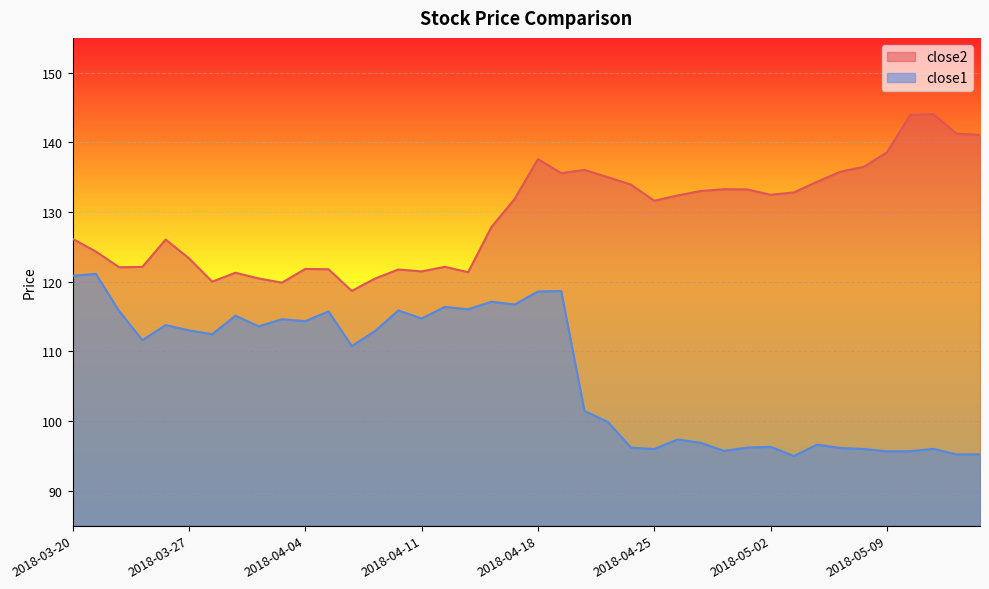

Reading left to right, transcribe all the data shown in this chart.

close2: 2018-03-20=126.2	2018-03-21=124.3	2018-03-22=122.1	2018-03-23=122.1	2018-03-26=126.1	2018-03-27=123.4	2018-03-28=120.0	2018-03-29=121.3	2018-04-02=120.5	2018-04-03=119.9	2018-04-04=121.8	2018-04-05=121.8	2018-04-06=118.7	2018-04-09=120.5	2018-04-10=121.8	2018-04-11=121.5	2018-04-12=122.1	2018-04-13=121.4	2018-04-16=127.8	2018-04-17=131.9	2018-04-18=137.6	2018-04-19=135.6	2018-04-20=136.1	2018-04-23=135.0	2018-04-24=133.9	2018-04-25=131.6	2018-04-26=132.4	2018-04-27=133.0	2018-04-30=133.3	2018-05-01=133.2	2018-05-02=132.5	2018-05-03=132.8	2018-05-04=134.4	2018-05-07=135.8	2018-05-08=136.5	2018-05-09=138.6	2018-05-10=143.9	2018-05-11=144.1	2018-05-14=141.2	2018-05-15=141.1
close1: 2018-03-20=120.9	2018-03-21=121.1	2018-03-22=115.8	2018-03-23=111.6	2018-03-26=113.8	2018-03-27=113.0	2018-03-28=112.5	2018-03-29=115.1	2018-04-02=113.6	2018-04-03=114.6	2018-04-04=114.3	2018-04-05=115.7	2018-04-06=110.8	2018-04-09=112.9	2018-04-10=115.9	2018-04-11=114.7	2018-04-12=116.4	2018-04-13=116.0	2018-04-16=117.1	2018-04-17=116.7	2018-04-18=118.6	2018-04-19=118.7	2018-04-20=101.5	2018-04-23=99.9	2018-04-24=96.2	2018-04-25=96.0	2018-04-26=97.4	2018-04-27=96.9	2018-04-30=95.7	2018-05-01=96.2	2018-05-02=96.3	2018-05-03=95.0	2018-05-04=96.6	2018-05-07=96.1	2018-05-08=96.0	2018-05-09=95.7	2018-05-10=95.7	2018-05-11=96.0	2018-05-14=95.2	2018-05-15=95.2